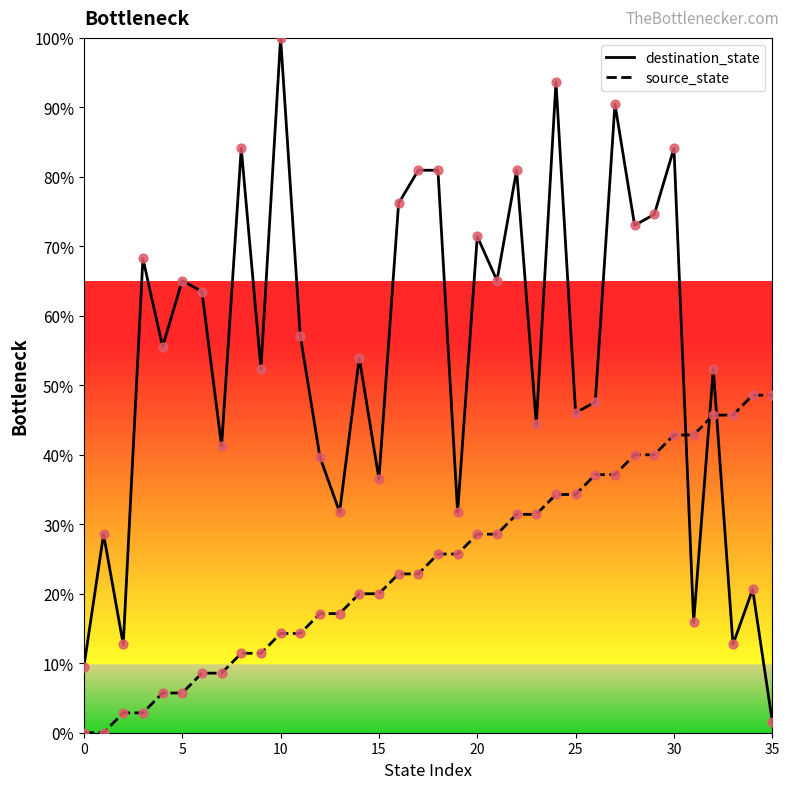

Which series has the largest total across all categories?

destination_state